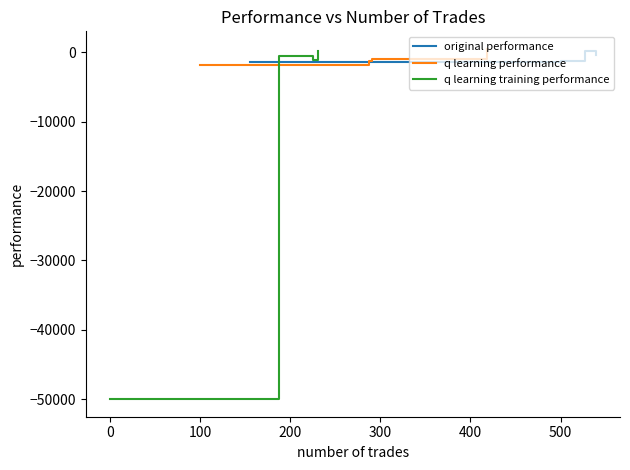

What is the greatest value displayed?

507.9